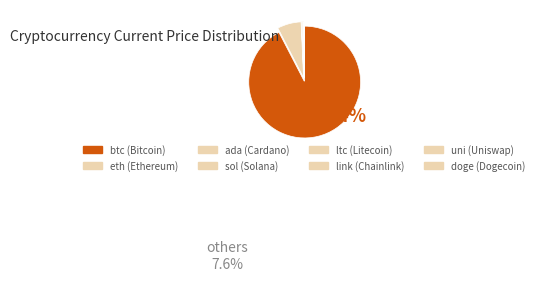

To the nearest percent, what is the average slice percentage?

13%